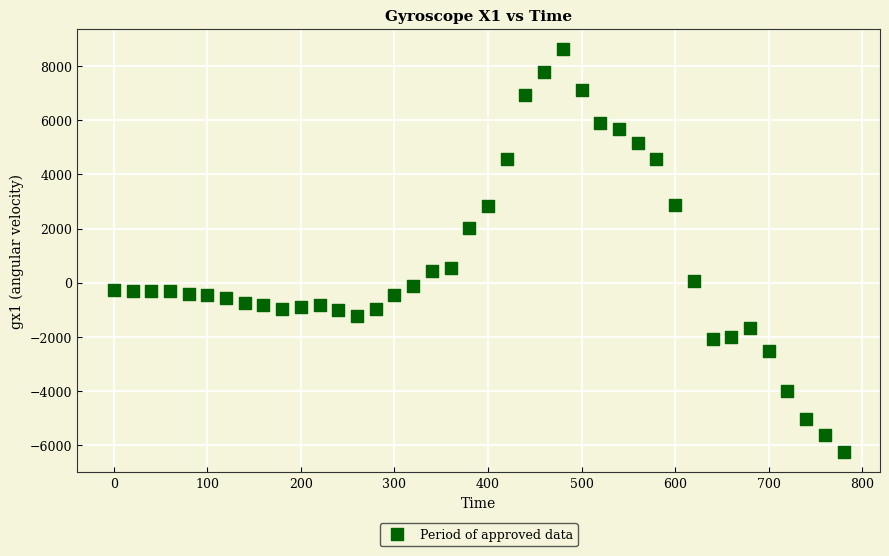

What is the range of Y values (max minus min)?

14893